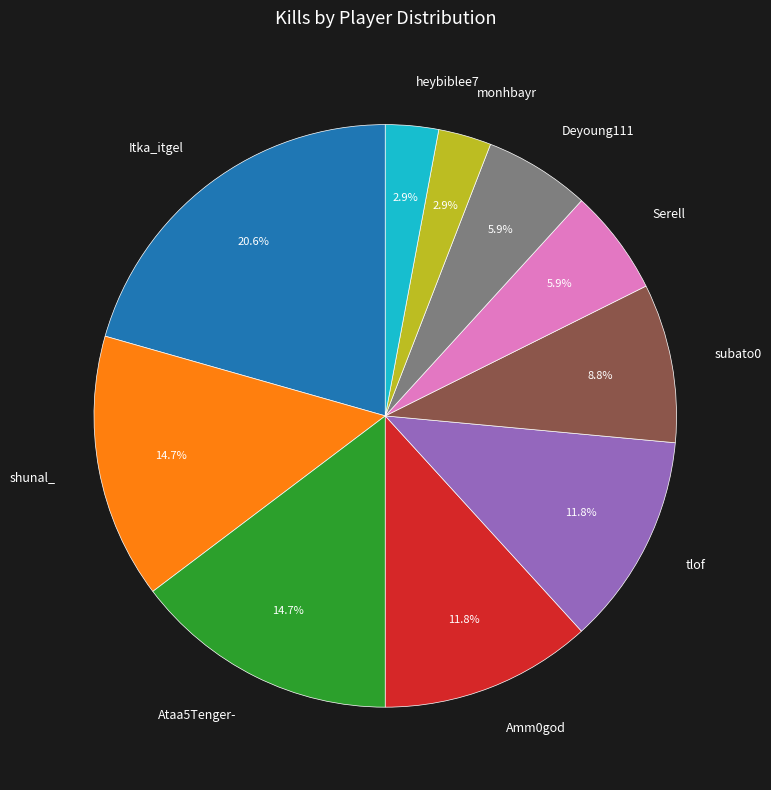

Which has a higher value, Amm0god or monhbayr?

Amm0god